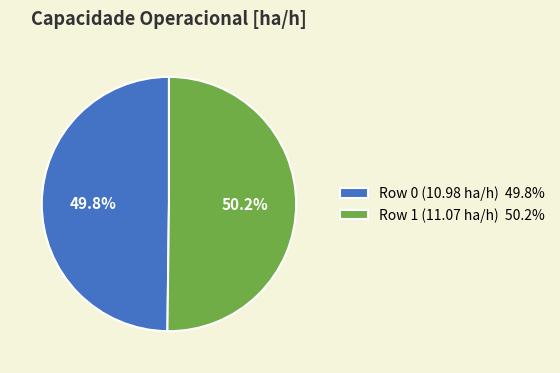

Is there any slice that represents more than half of the pie?

Yes